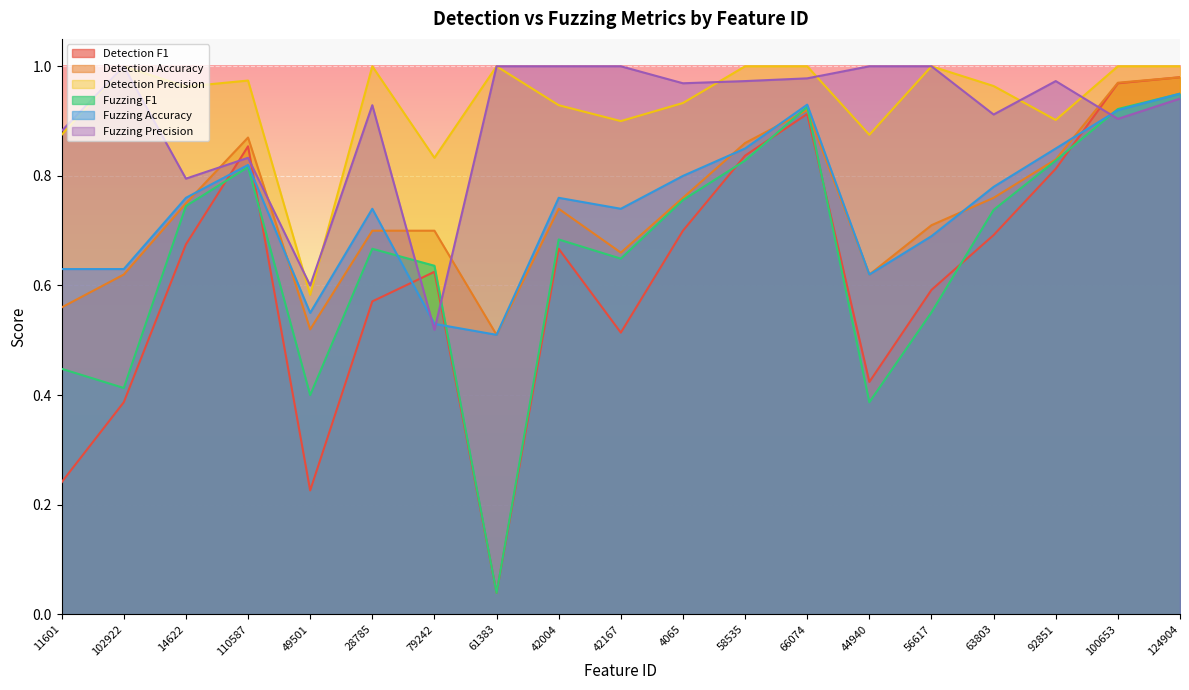

What is the label of the 16th point from the left?

63803